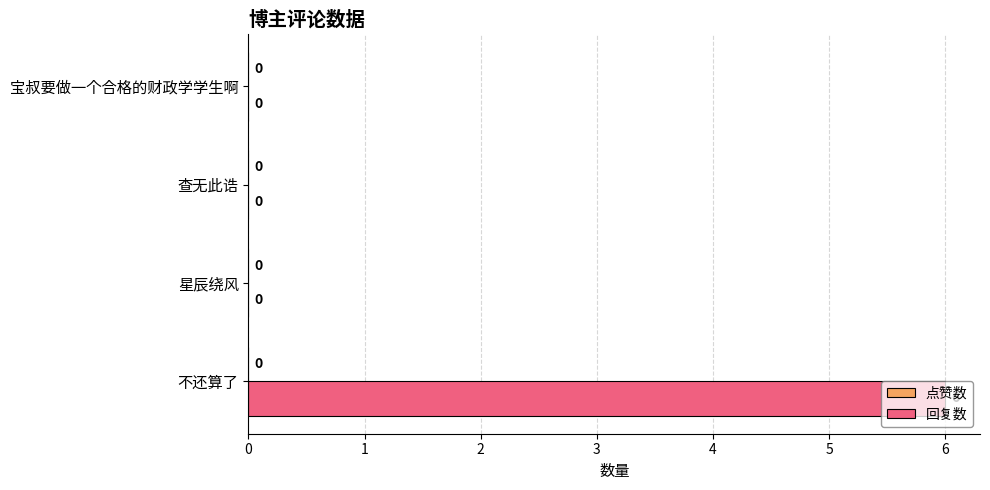

What is the maximum value shown in the chart?

6